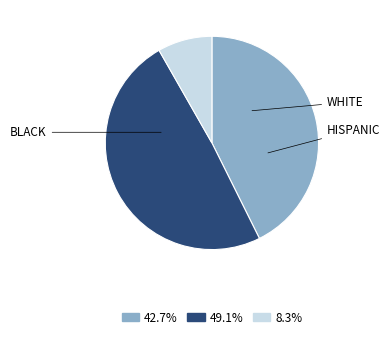

Does any single category account for the majority?

No